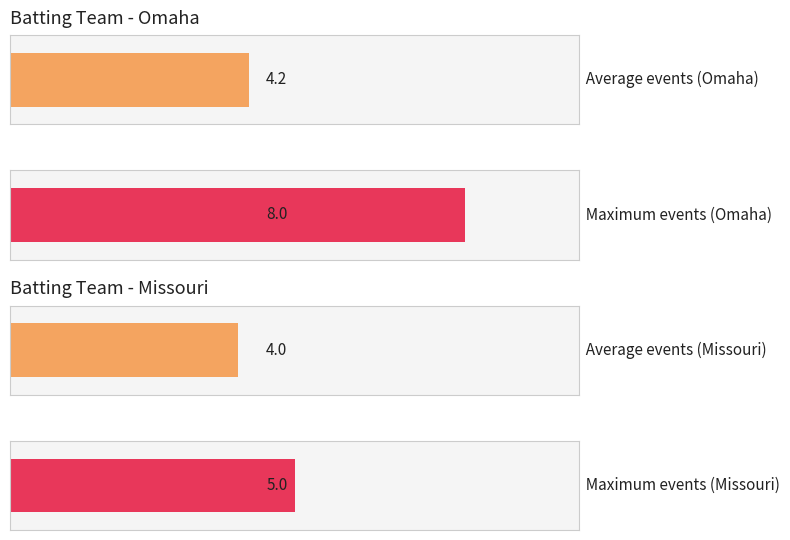

True or false: Missouri has a value of 1 at 4.

True